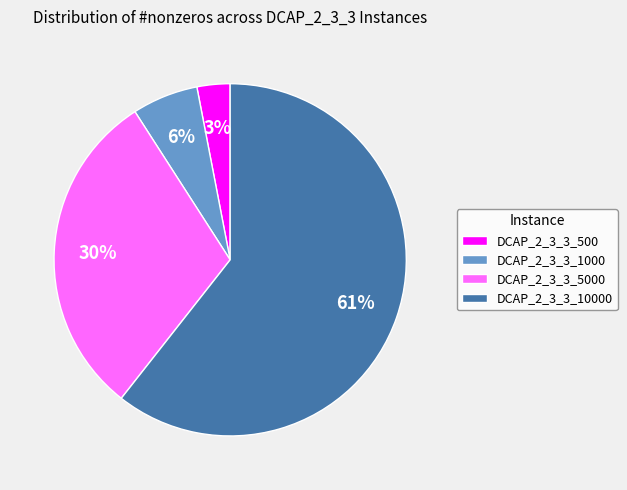

Which slice is the smallest?

DCAP_2_3_3_500